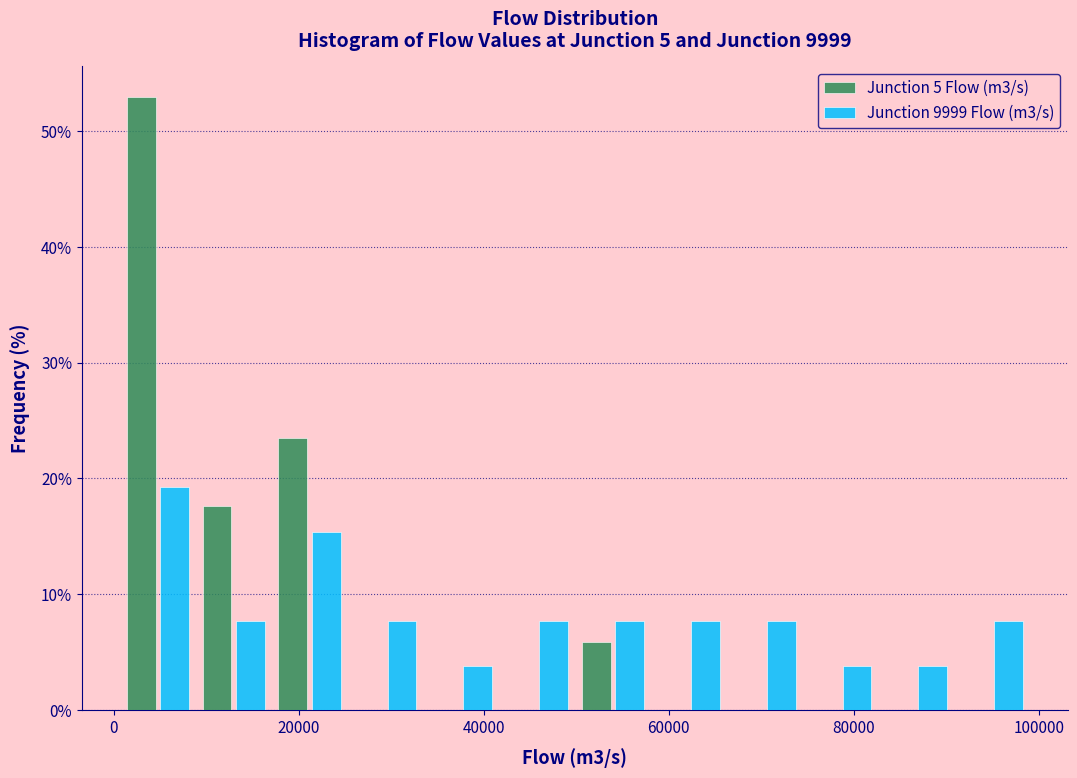

Reading left to right, transcribe this chart: for each range on the x-axis, give the height of each series' bar. Neither the bar edges nor the heights are printed on the chart, so give them approximately, as read against the axes.

0 to 8000: Junction 5 Flow (m3/s)=53	Junction 9999 Flow (m3/s)=19
8000 to 18000: Junction 5 Flow (m3/s)=18	Junction 9999 Flow (m3/s)=8
18000 to 26000: Junction 5 Flow (m3/s)=24	Junction 9999 Flow (m3/s)=15
26000 to 34000: Junction 5 Flow (m3/s)=0	Junction 9999 Flow (m3/s)=8
34000 to 42000: Junction 5 Flow (m3/s)=0	Junction 9999 Flow (m3/s)=4
42000 to 50000: Junction 5 Flow (m3/s)=0	Junction 9999 Flow (m3/s)=8
50000 to 58000: Junction 5 Flow (m3/s)=6	Junction 9999 Flow (m3/s)=8
58000 to 66000: Junction 5 Flow (m3/s)=0	Junction 9999 Flow (m3/s)=8
66000 to 74000: Junction 5 Flow (m3/s)=0	Junction 9999 Flow (m3/s)=8
74000 to 82000: Junction 5 Flow (m3/s)=0	Junction 9999 Flow (m3/s)=4
82000 to 90000: Junction 5 Flow (m3/s)=0	Junction 9999 Flow (m3/s)=4
90000 to 100000: Junction 5 Flow (m3/s)=0	Junction 9999 Flow (m3/s)=8